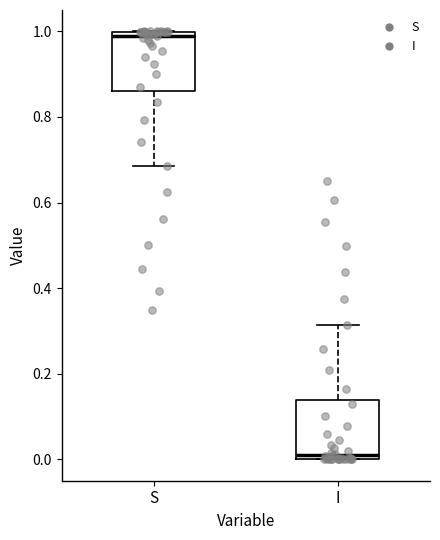

Reading left to right, read every box against the y-axis: the position of its median line, the range the box covers, and the ends of its whiskers. The values are not printed on the chart, so give them approximately, as read against the axis.

S: median 0.98, box 0.86 to 1.00, whiskers 0.68 to 1.00
I: median 0.02, box 0.00 to 0.14, whiskers 0.00 to 0.32